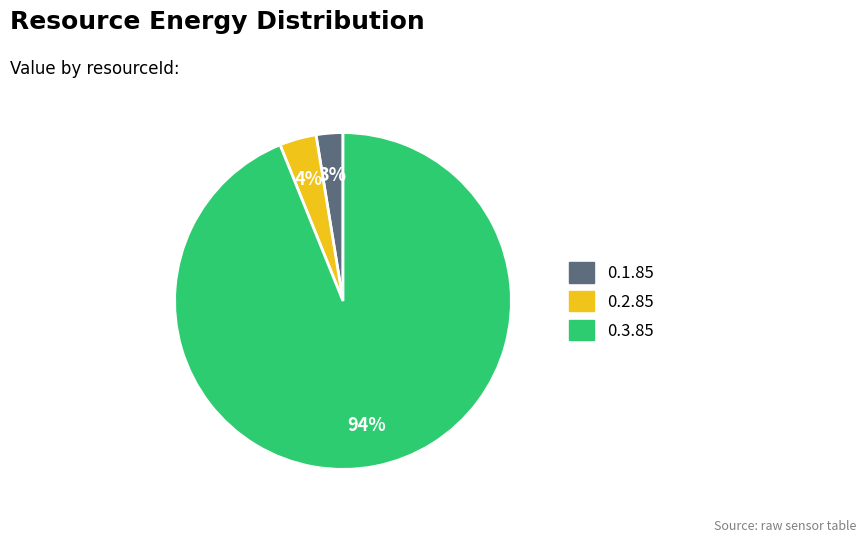

Which has a higher value, 0.3.85 or 0.2.85?

0.3.85